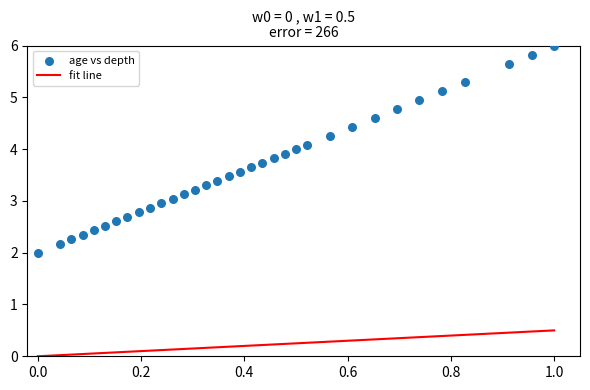

What is the range of Y values (max minus min)?

4.0